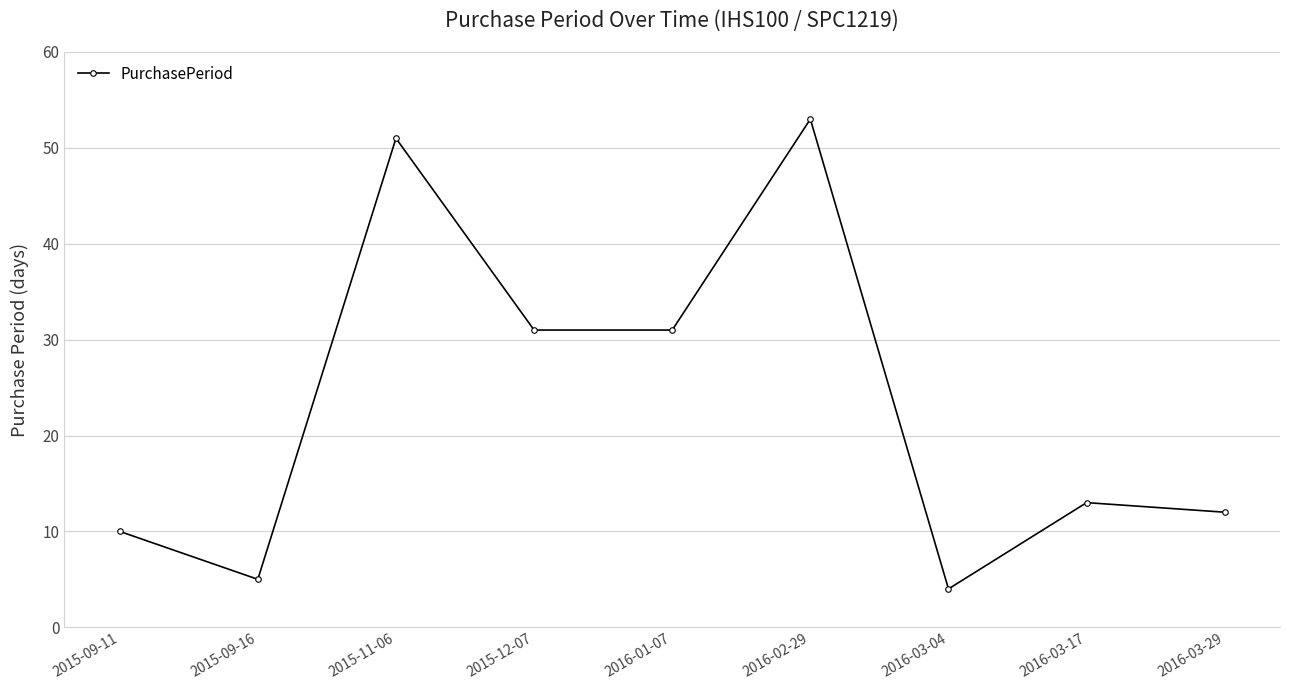

The value at 2016-03-04 is 4. True or false?

True